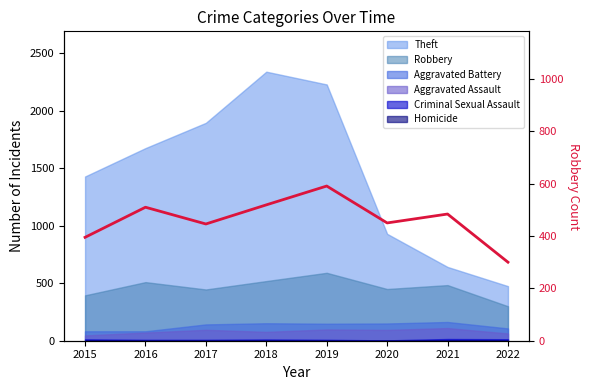

True or false: the data shows 395 at 2015.

True